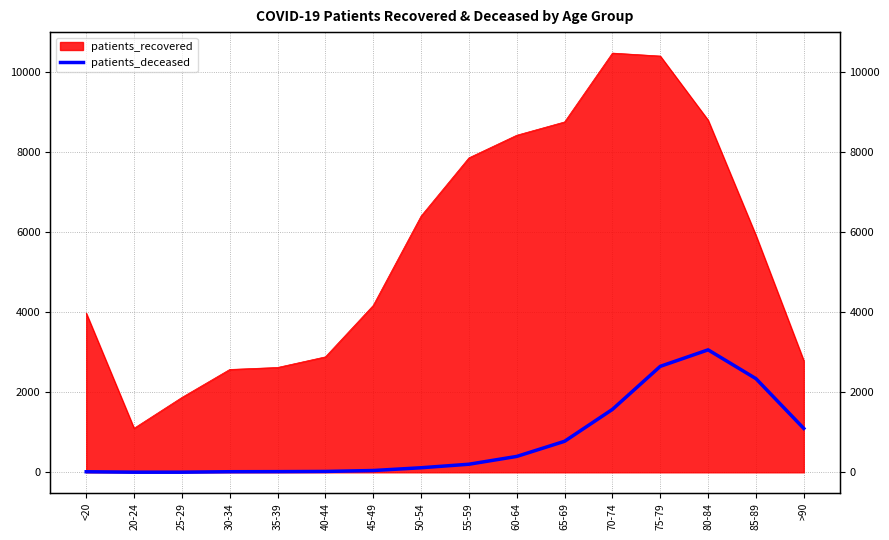

How many lines are shown in the chart?

1